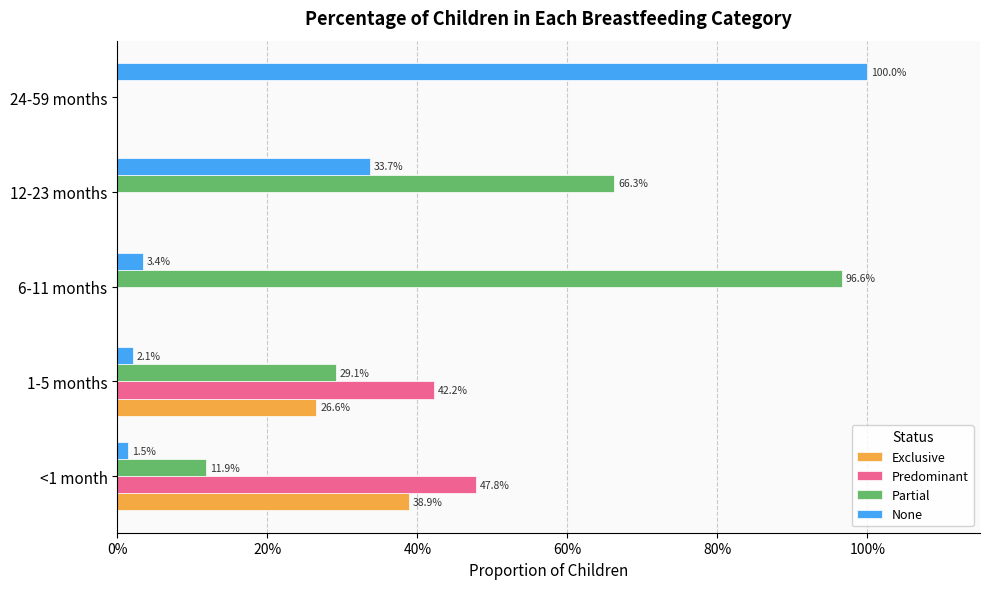

What are all the series names shown in the legend?

Exclusive, Predominant, Partial, None